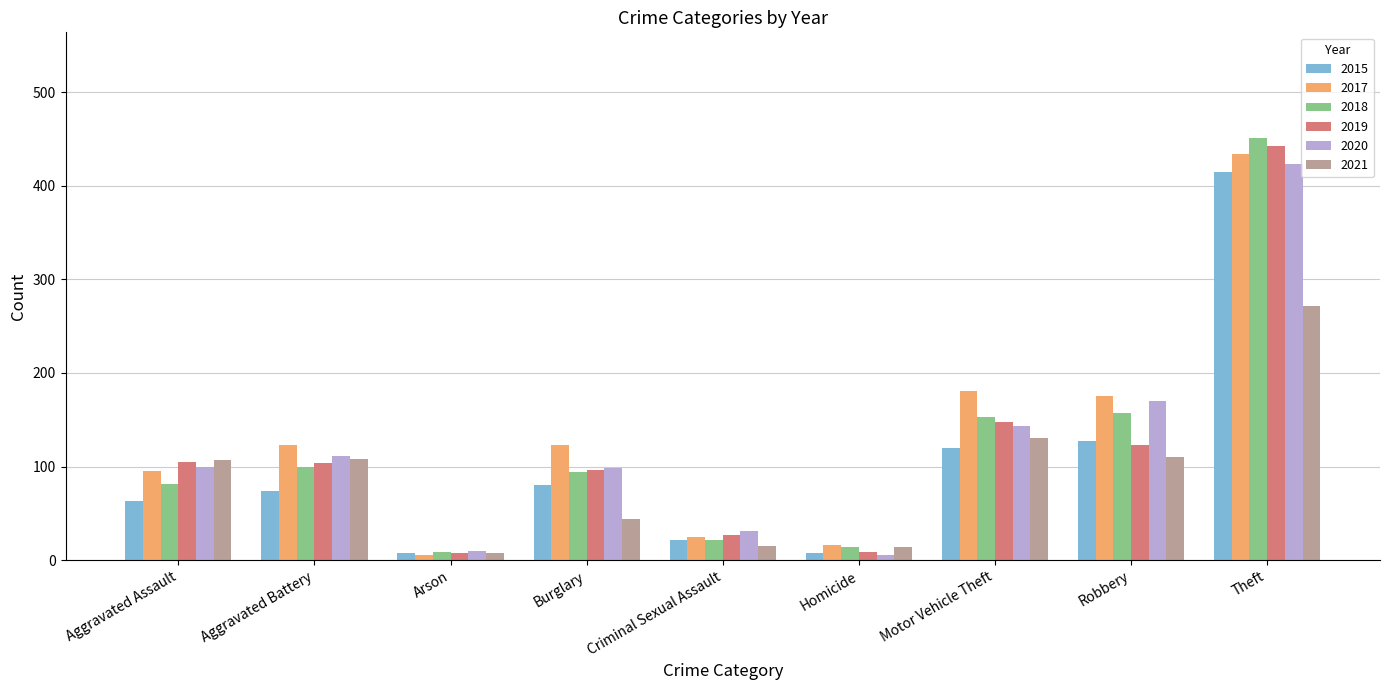

Are the bars grouped side by side (vs. stacked)?

Yes